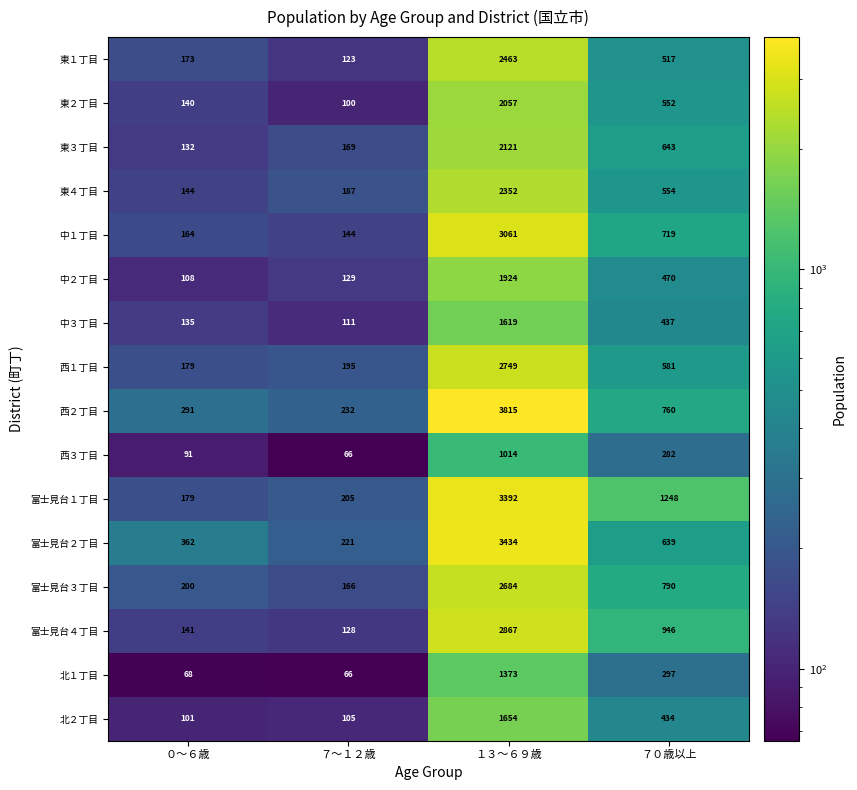

List the series in order of their peak value, highest first.

西２丁目, 富士見台２丁目, 富士見台１丁目, 中１丁目, 富士見台４丁目, 西１丁目, 富士見台３丁目, 東１丁目, 東４丁目, 東３丁目, 東２丁目, 中２丁目, 北２丁目, 中３丁目, 北１丁目, 西３丁目